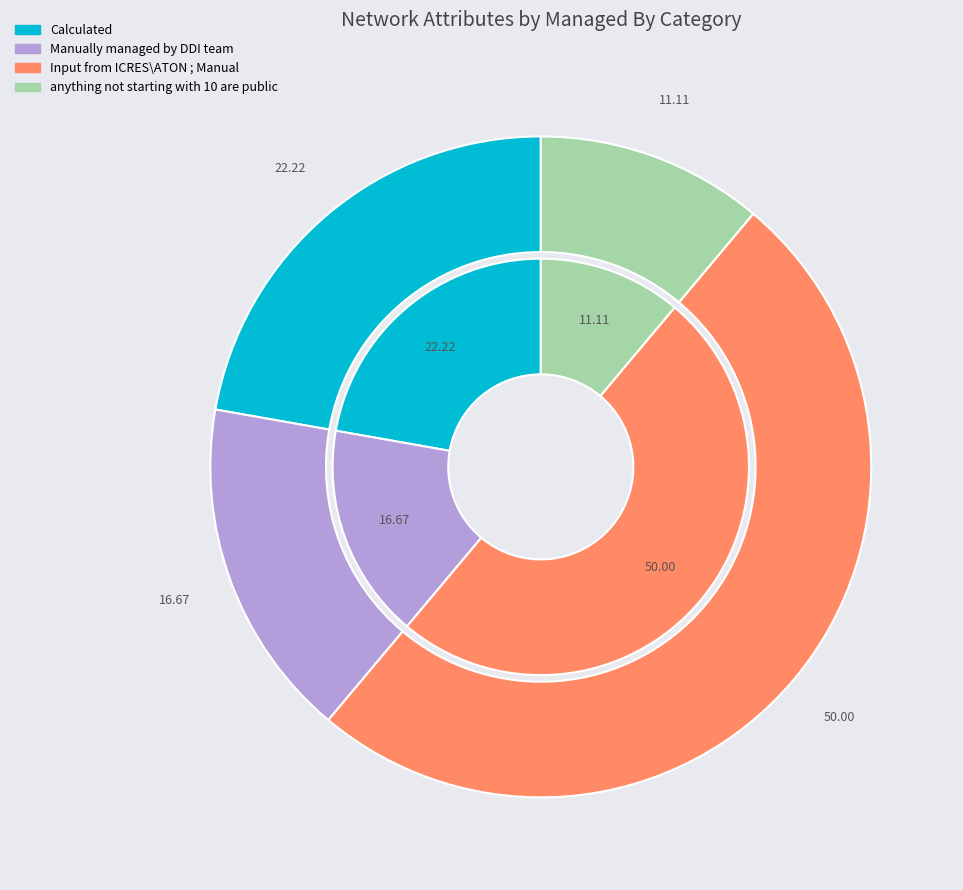

Count the number of slices in the pie.

4